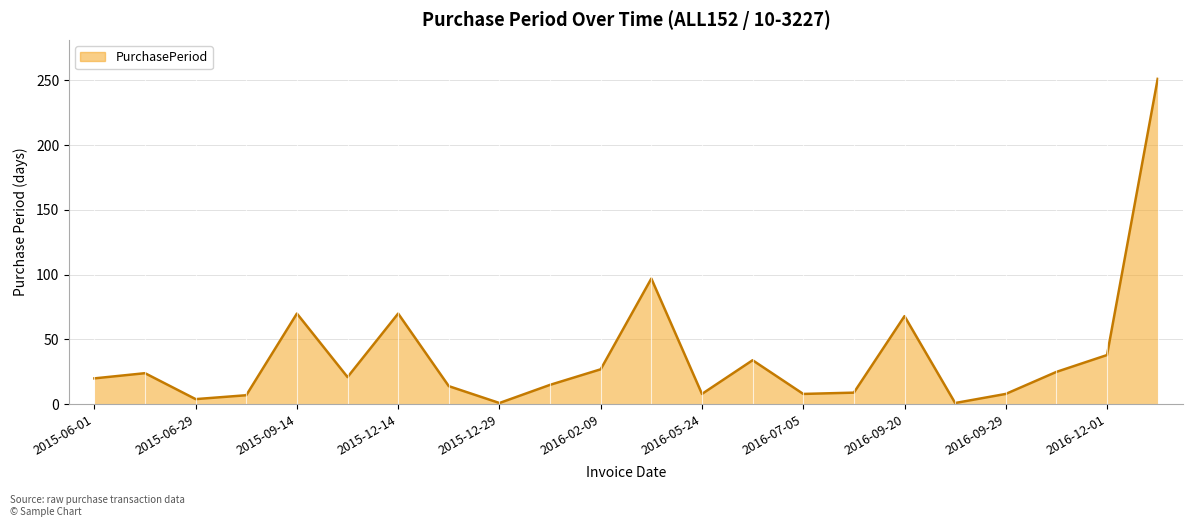

How many lines are shown in the chart?

1